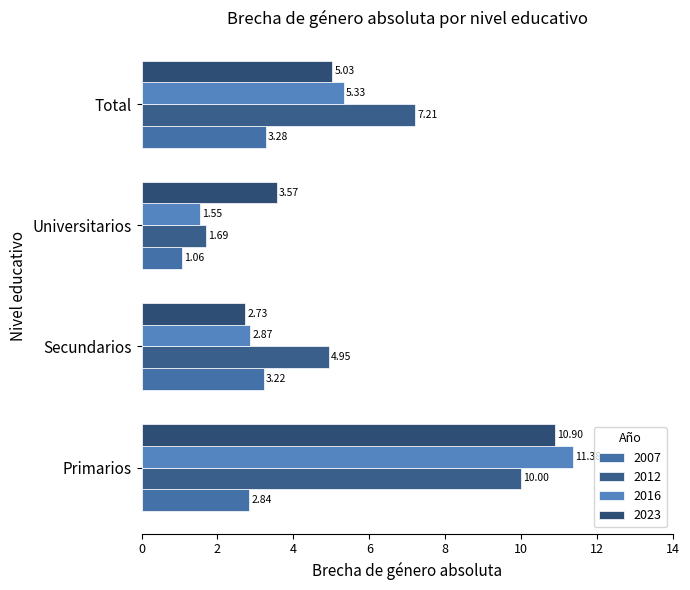

At which category is the sum across all series the highest?

Primarios